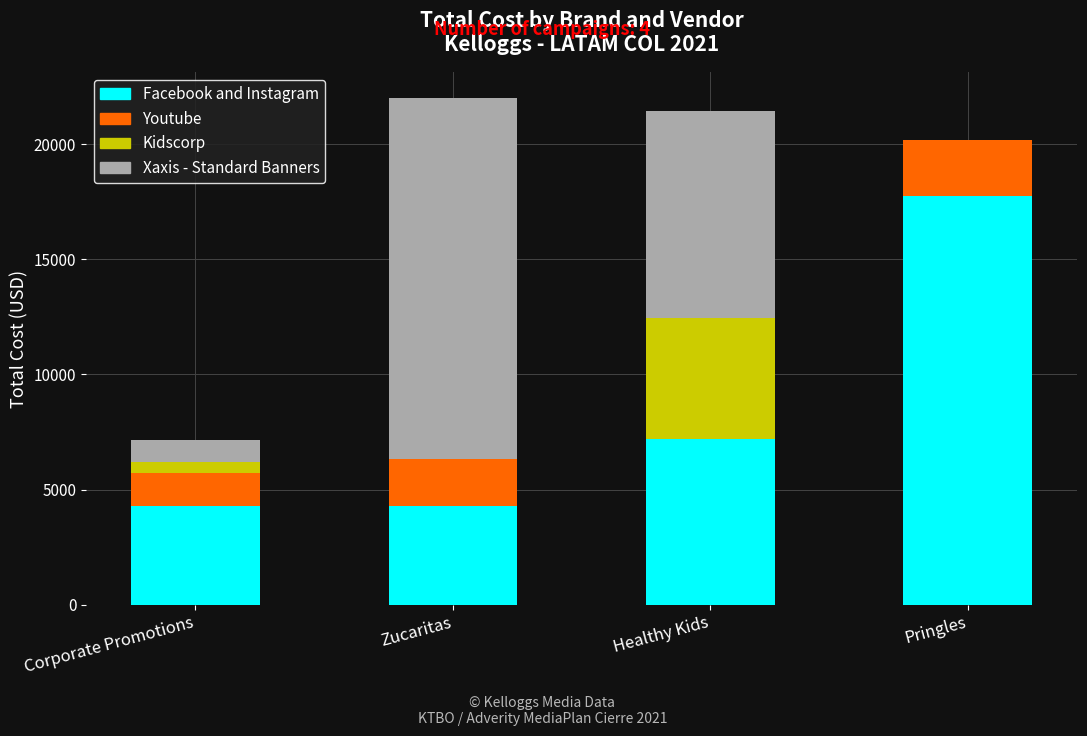

At which label is Facebook and Instagram closest to 11017?

Healthy Kids